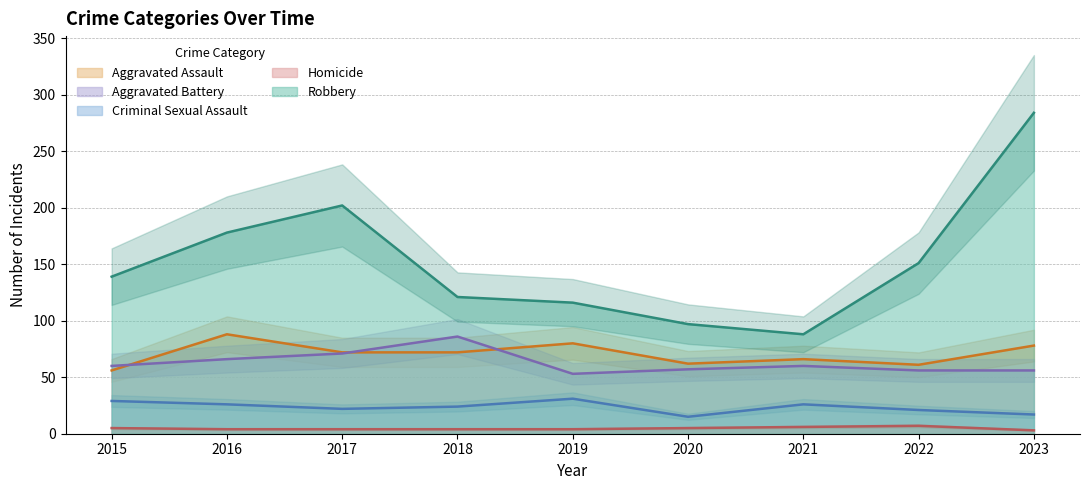

Reading left to right, transcribe all the data shown in this chart.

Aggravated Assault: 56	88	72	72	80	62	66	61	78
Aggravated Battery: 60	66	71	86	53	57	60	56	56
Criminal Sexual Assault: 29	26	22	24	31	15	26	21	17
Homicide: 5	4	4	4	4	5	6	7	3
Robbery: 139	178	202	121	116	97	88	151	284